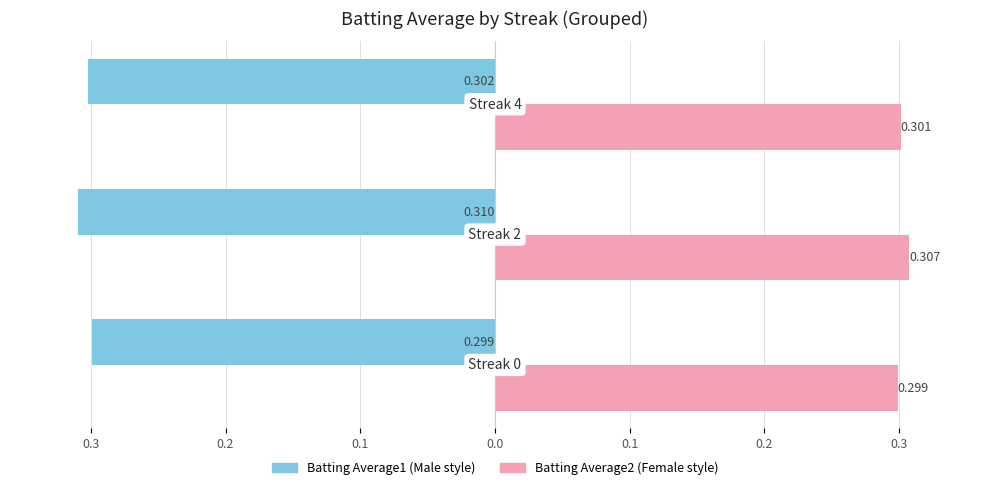

Reading right to left, list all the values displayed in this chart.

Batting Average1: 0.1=-0.3	0.2=-0.3	0.3=-0.3
Batting Average2: 0.1=0.3	0.2=0.3	0.3=0.3